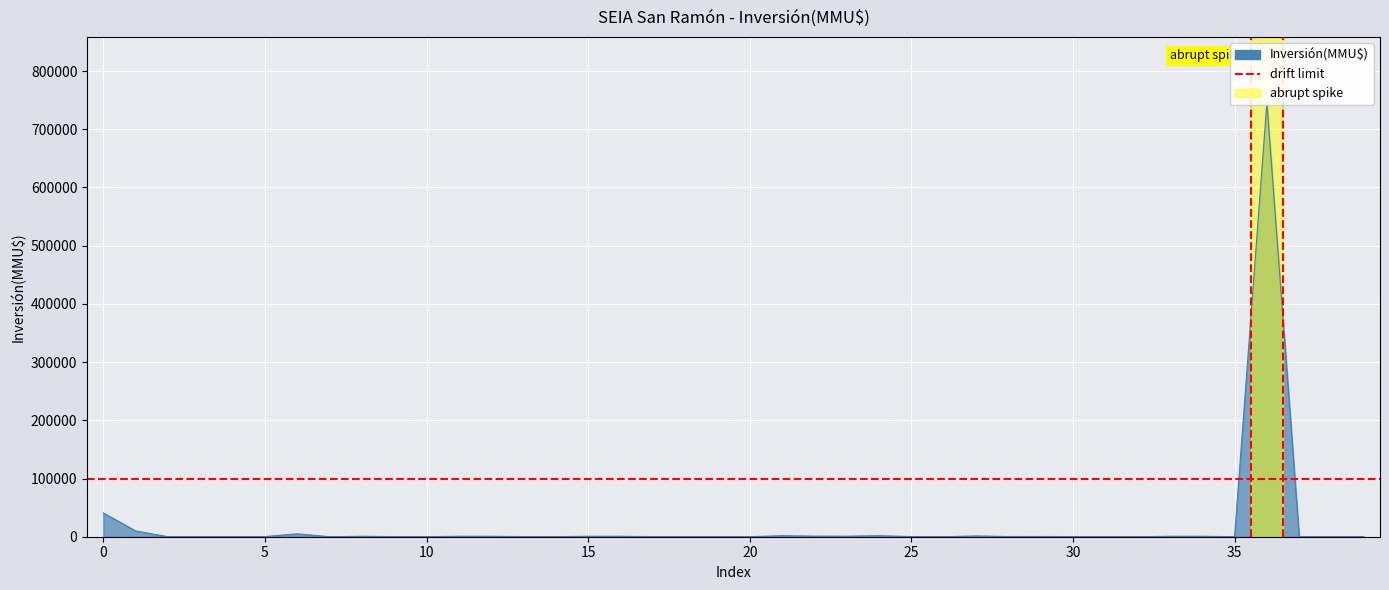

What is the value of the 6th point from the left?

250